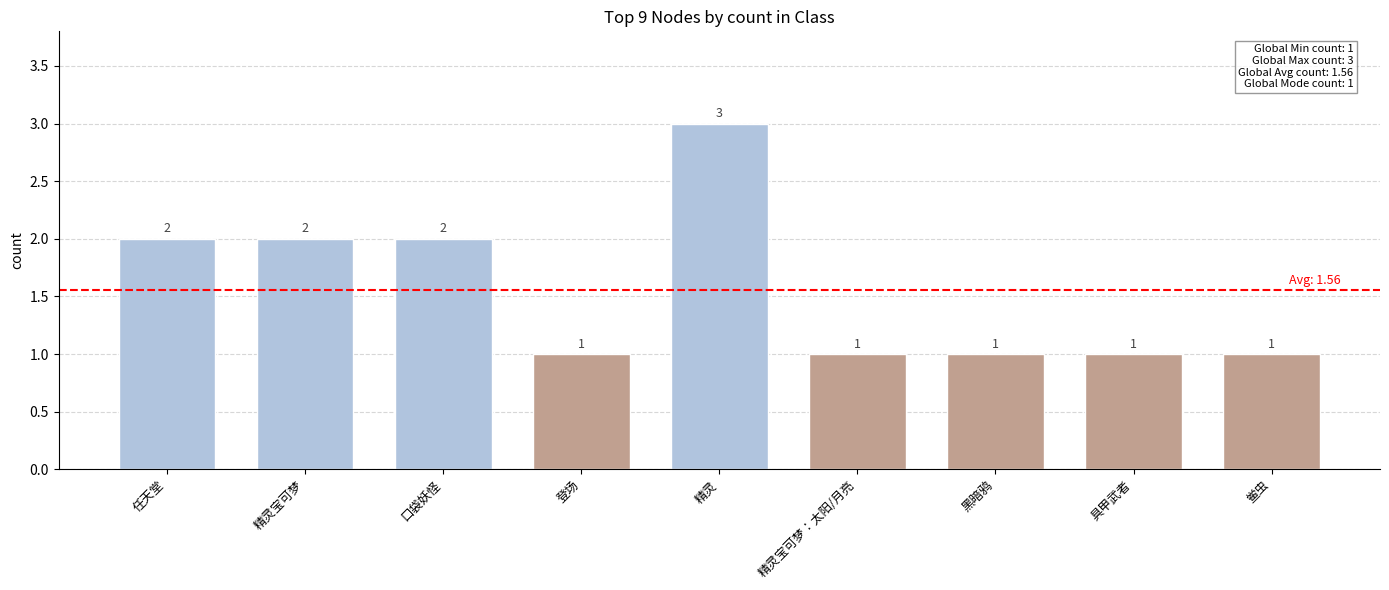

What position from the left is 精灵?

5